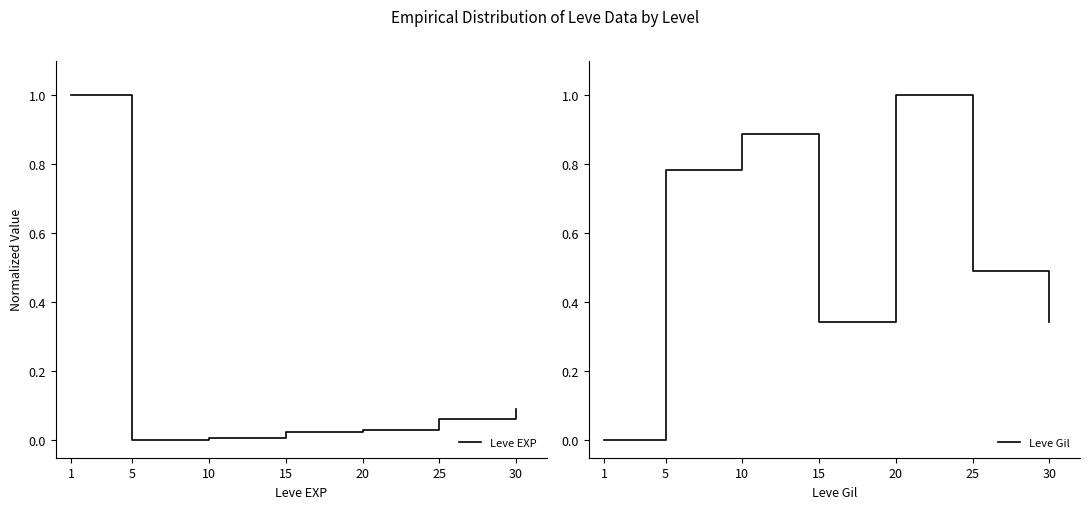

Where is Leve Gil nearest to the value 0?

1